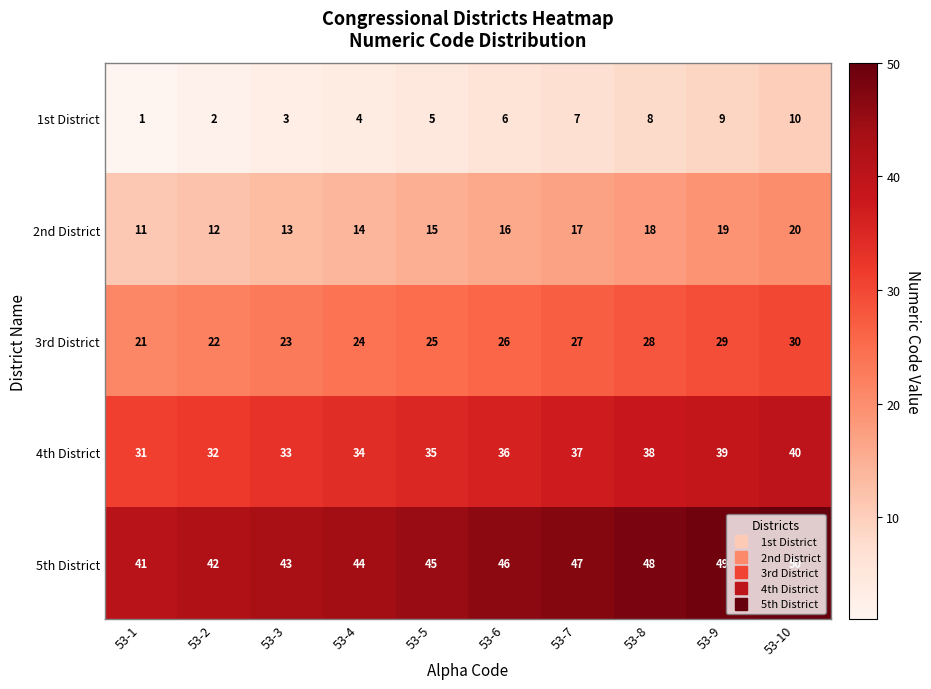

What is the greatest value displayed?

50